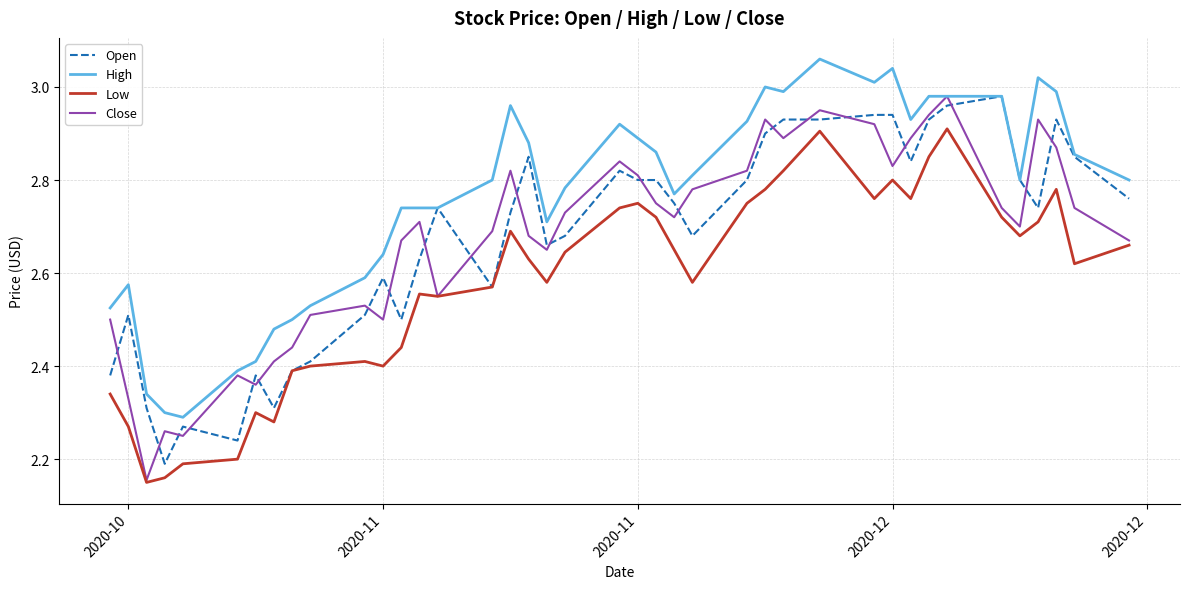

Which series has the largest total across all categories?

High